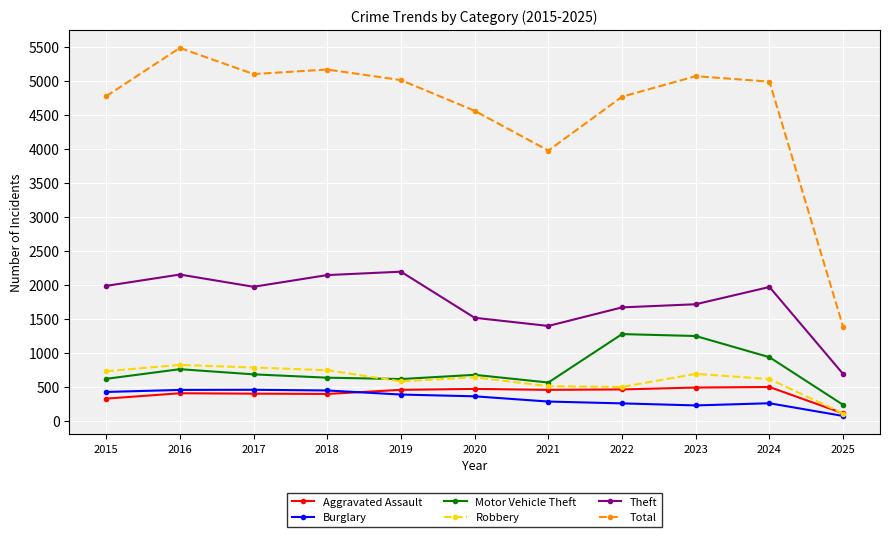

Which series changed the most between 2019 and 2020?

Theft